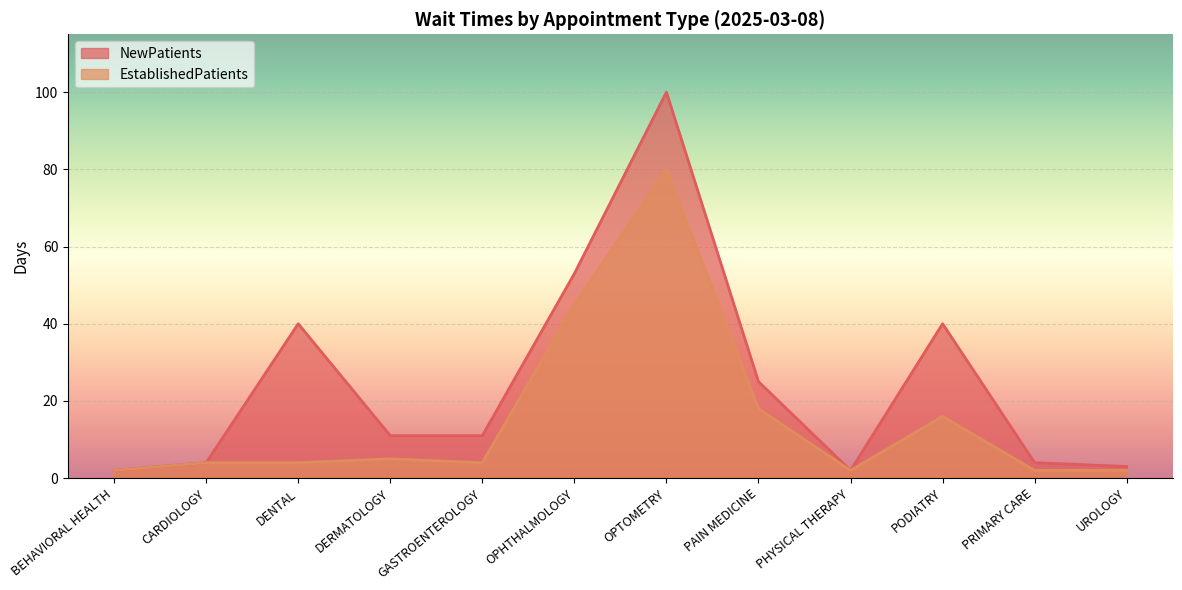

Which series has the largest total across all categories?

NewPatients